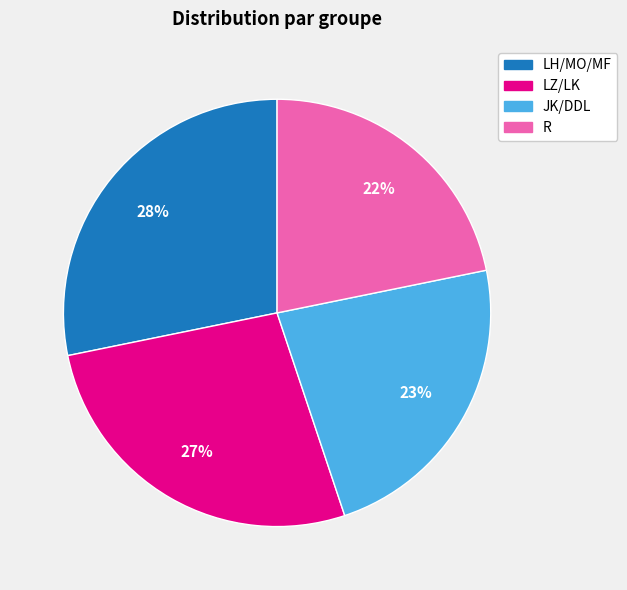

What is the largest slice in the pie chart?

LH/MO/MF